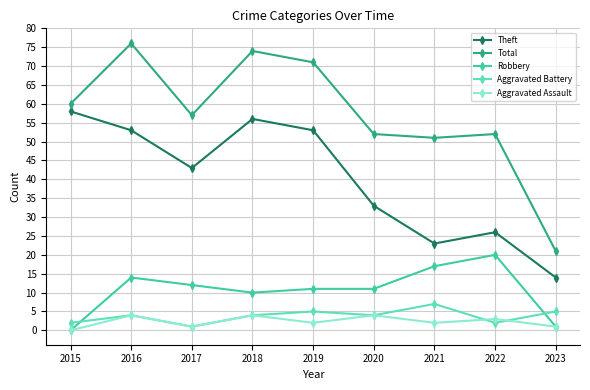

Reading right to left, transcribe all the data shown in this chart.

Theft: 2023=14	2022=26	2021=23	2020=33	2019=53	2018=56	2017=43	2016=53	2015=58
Total: 2023=21	2022=52	2021=51	2020=52	2019=71	2018=74	2017=57	2016=76	2015=60
Robbery: 2023=1	2022=20	2021=17	2020=11	2019=11	2018=10	2017=12	2016=14	2015=0
Aggravated Battery: 2023=5	2022=2	2021=7	2020=4	2019=5	2018=4	2017=1	2016=4	2015=2
Aggravated Assault: 2023=1	2022=3	2021=2	2020=4	2019=2	2018=4	2017=1	2016=4	2015=0